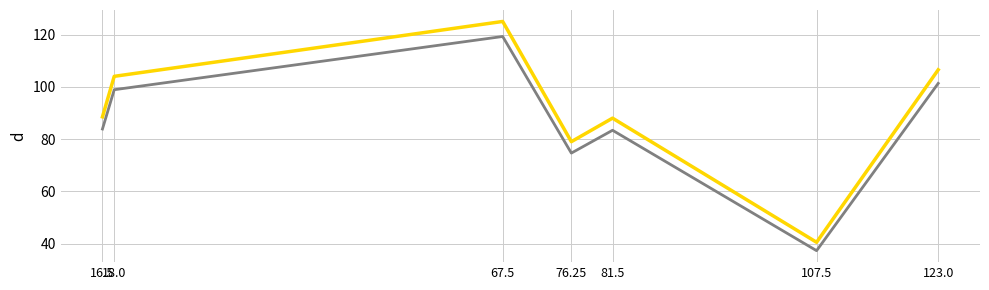

What position from the left is 18.0?

2